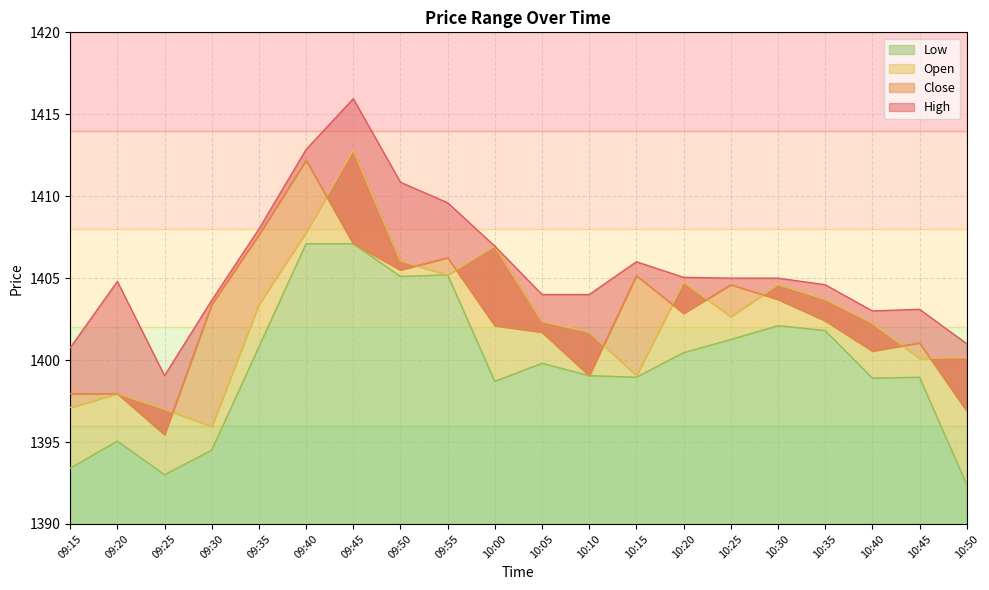

What position from the right is 10:40?

3